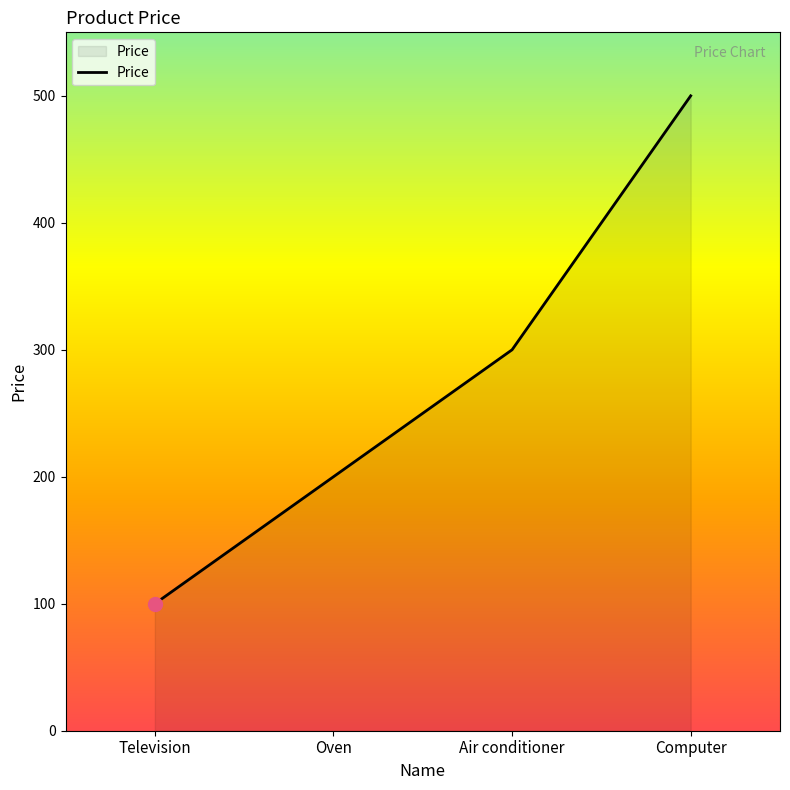

Which has a higher value, Television or Air conditioner?

Air conditioner